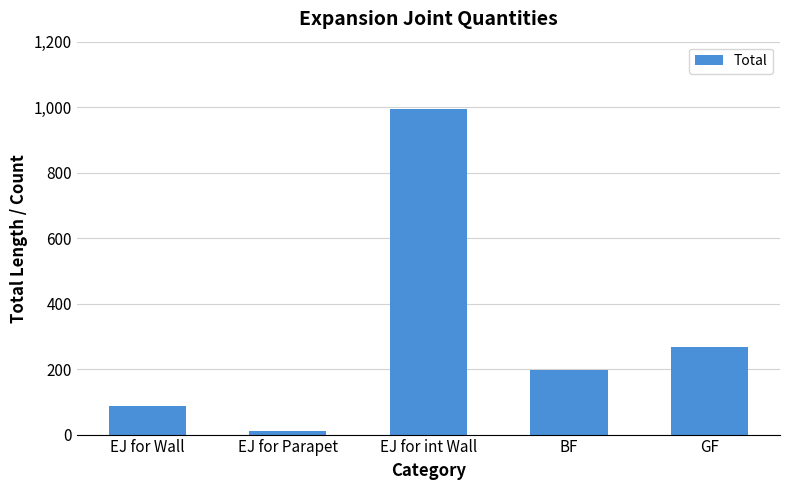

Rank the categories by value from lowest to highest.

EJ for Parapet, EJ for Wall, BF, GF, EJ for int Wall